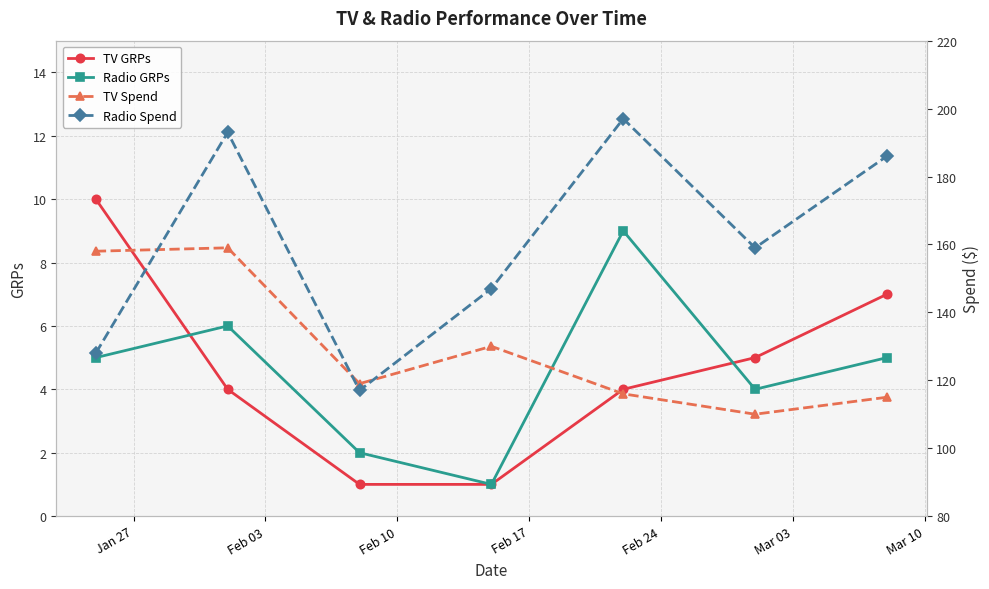

In Radio GRPs, how many points are lower than both neighbors (excluding endpoints)?

2